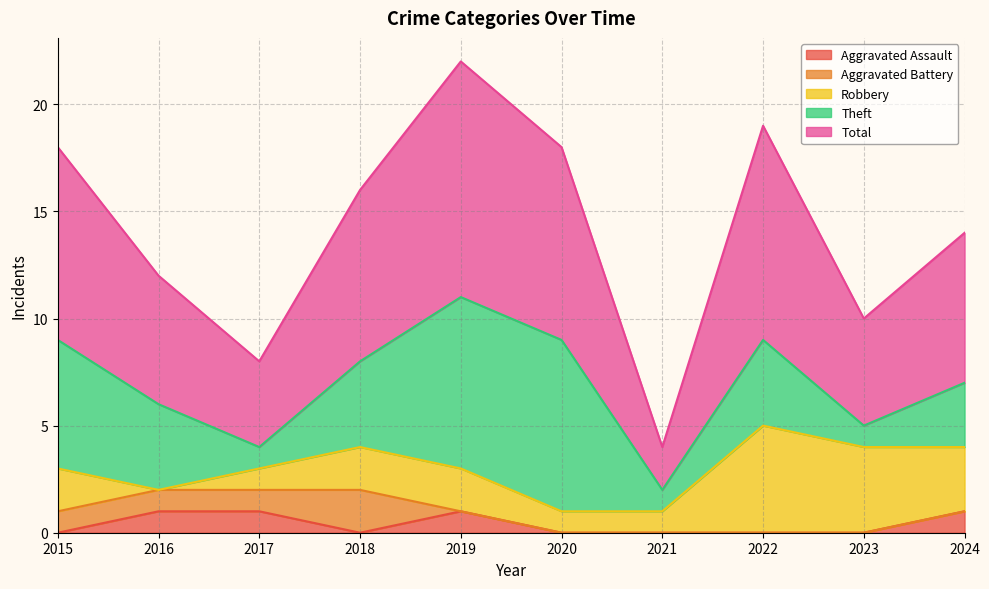

What is the value of the Theft point at the 6th from the left?

8